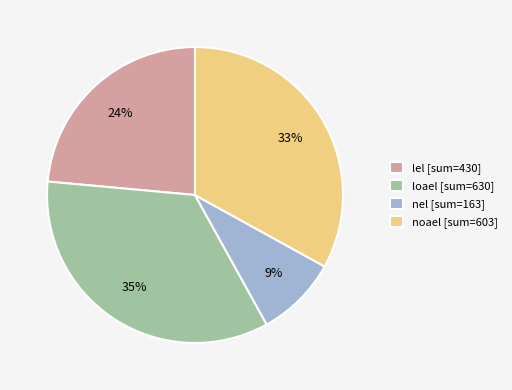

Do lel and nel together represent more than half of the pie?

No